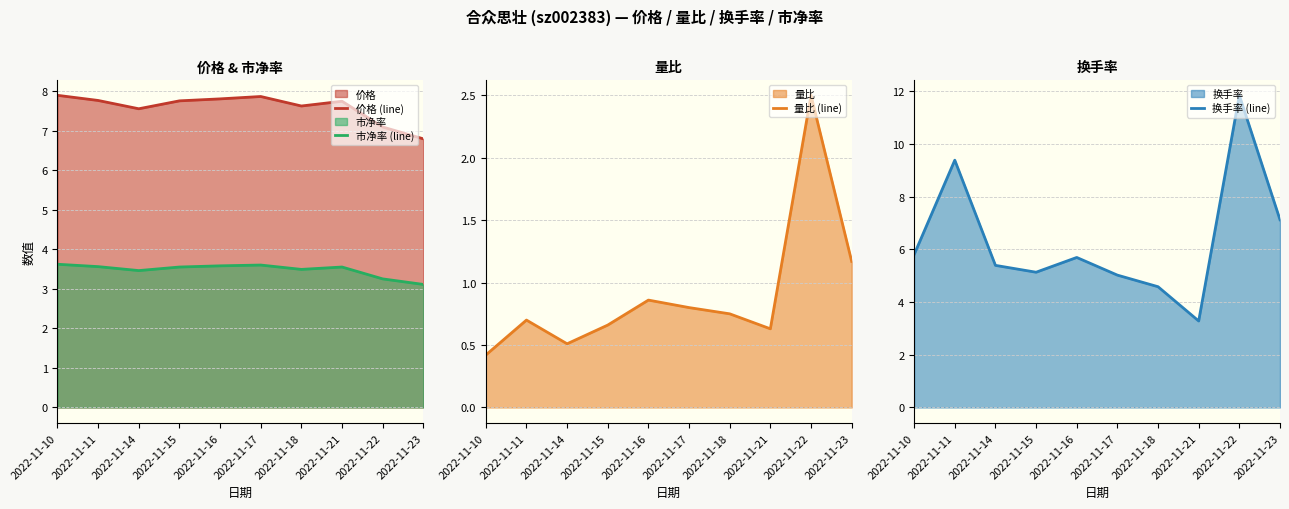

In 换手率 (line), how many points are higher than both neighbors (excluding endpoints)?

3